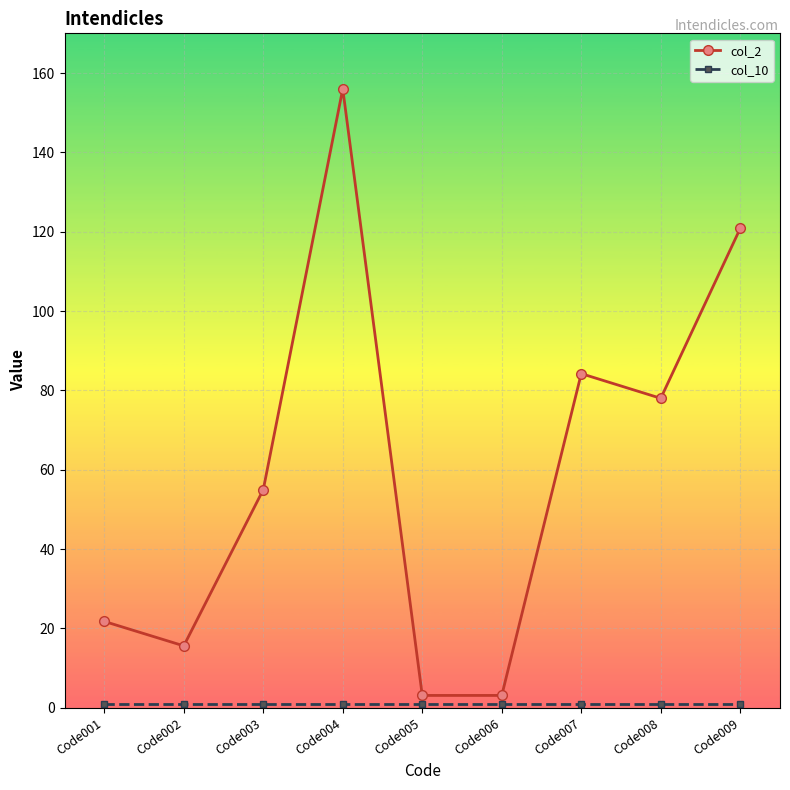

True or false: col_2 has more than 0 interior local peaks.

True